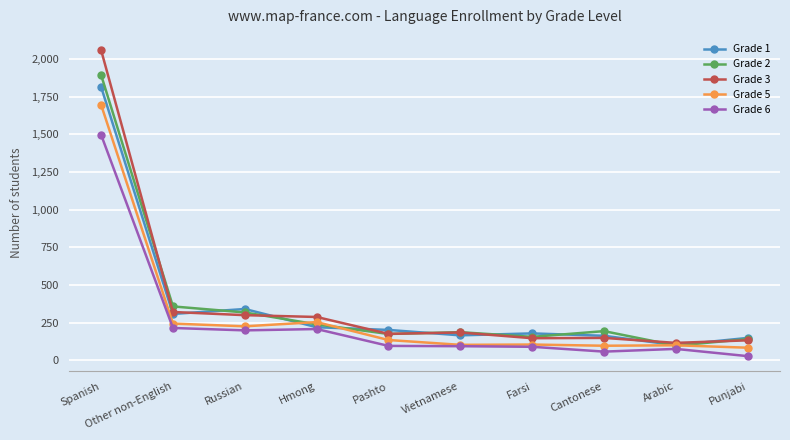

What is the approximate value of Grade 3 at Farsi, to the nearest 10?

150